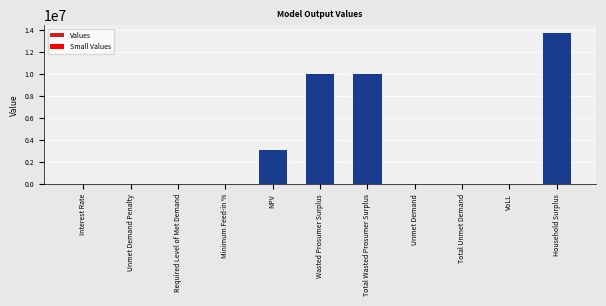

What are all the series names shown in the legend?

Values, Small Values